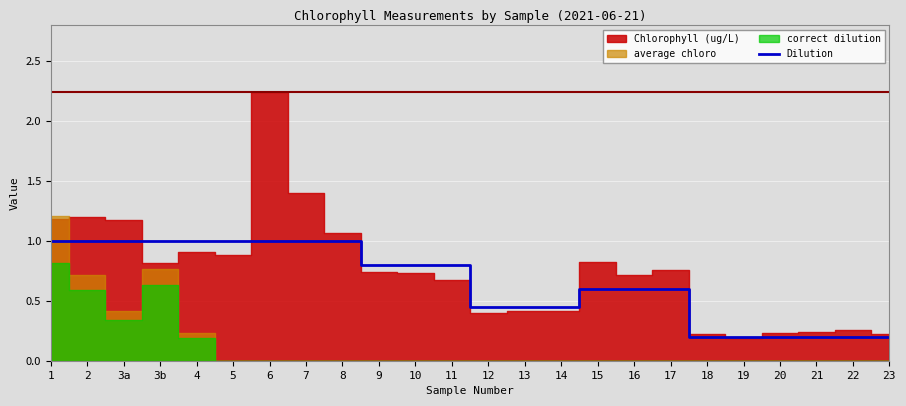

Where is the data nearest to the value 0?

18